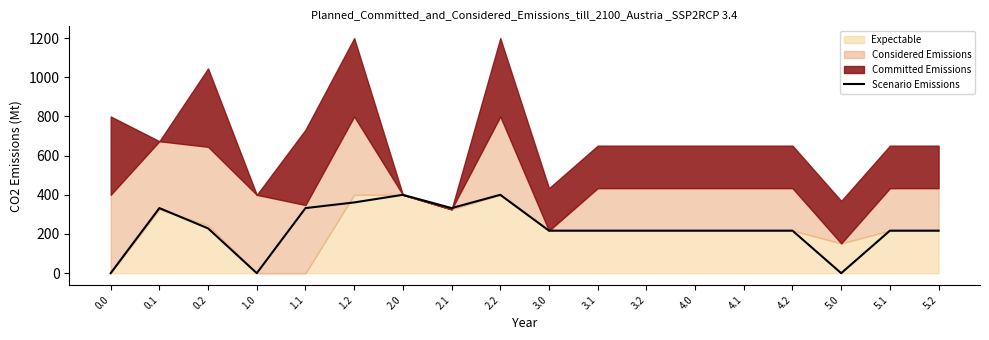

True or false: the data shows 0.0 at 1.0.

True